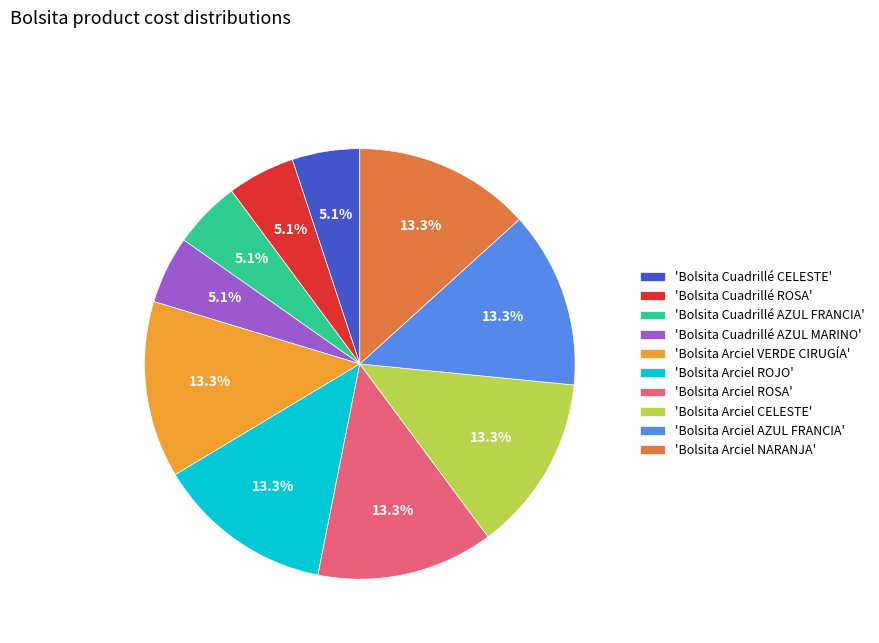

Between 'Bolsita Cuadrillé ROSA' and 'Bolsita Arciel VERDE CIRUGÍA', which is larger?

'Bolsita Arciel VERDE CIRUGÍA'